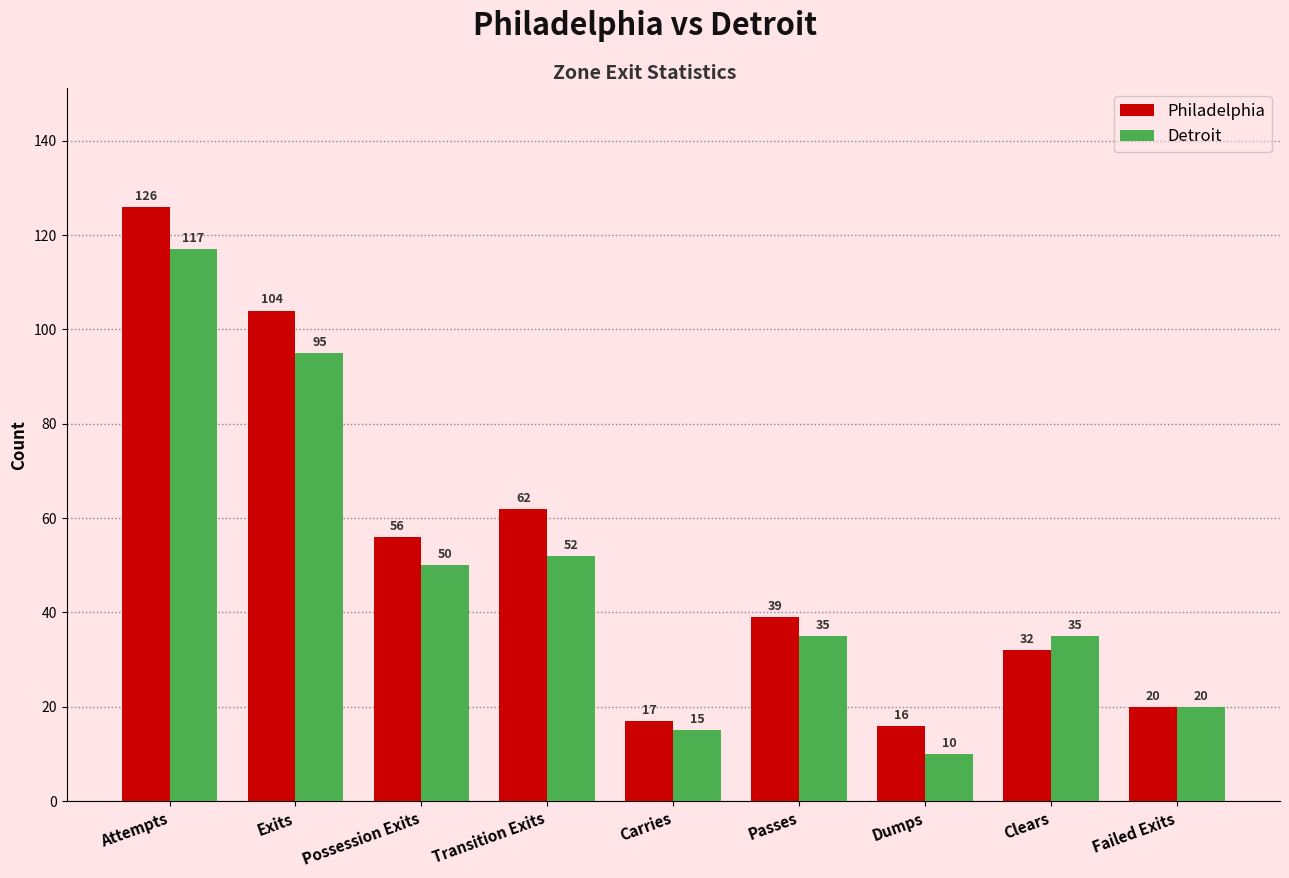

How many bars are there in total?

18